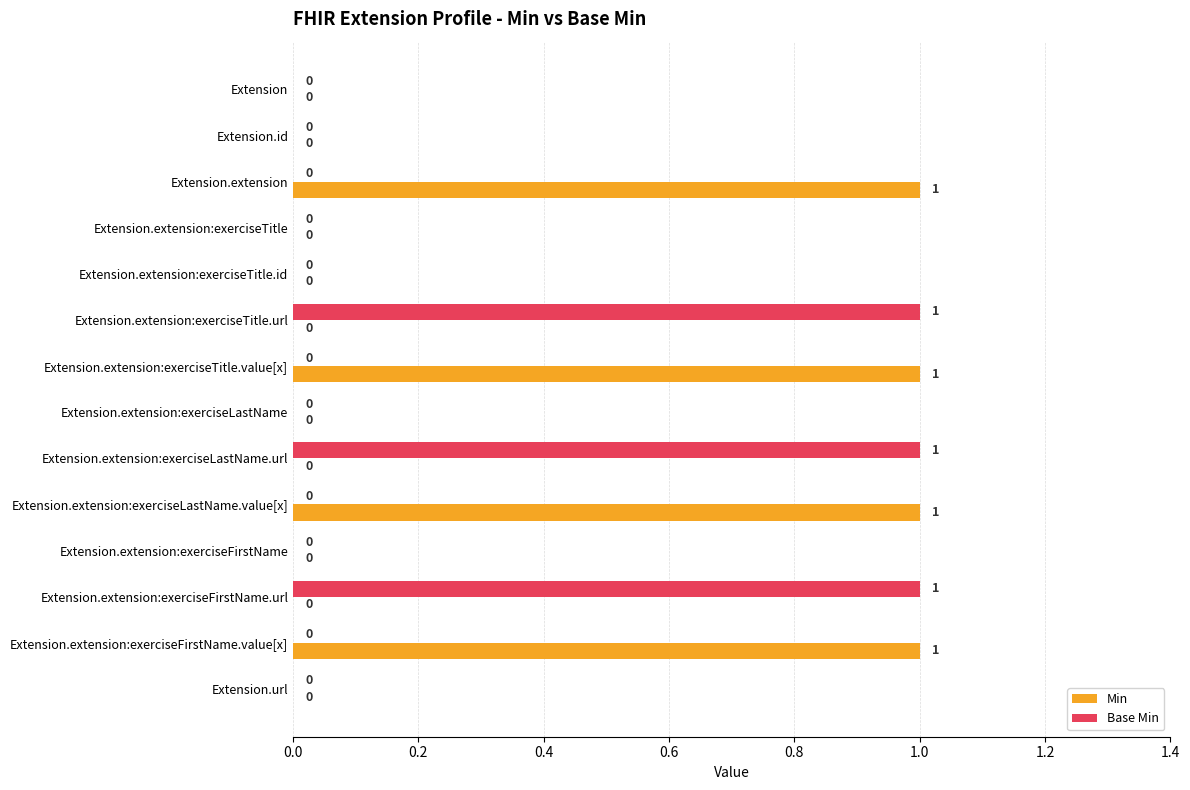

The value of Base Min at Extension.extension:exerciseTitle is 0. True or false?

True